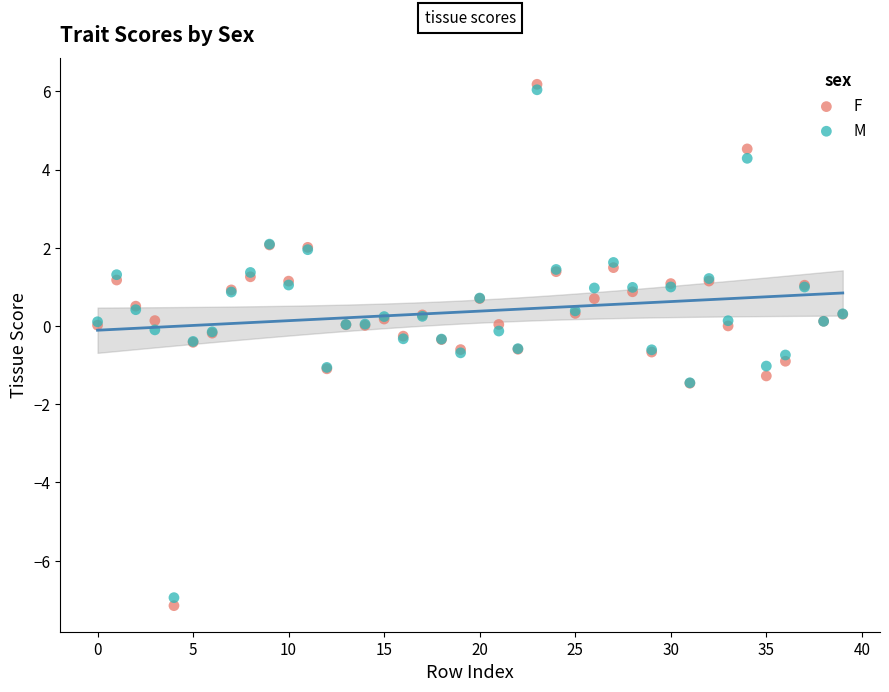

Which series reaches the minimum Y coordinate?

F